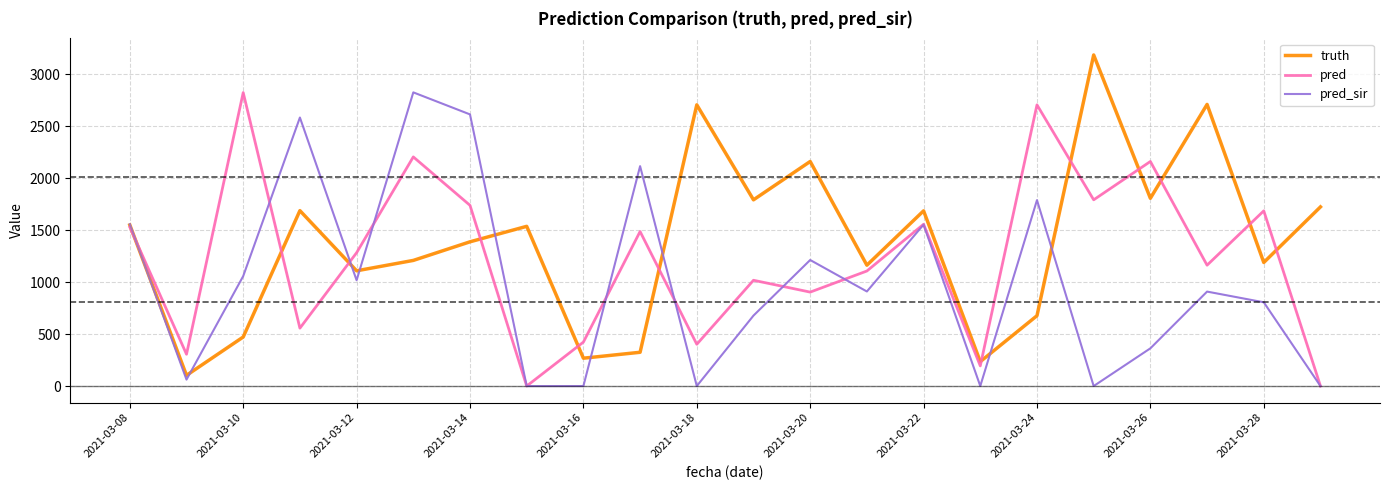

Rank the series by their average value, from highest to lowest.

truth, pred, pred_sir